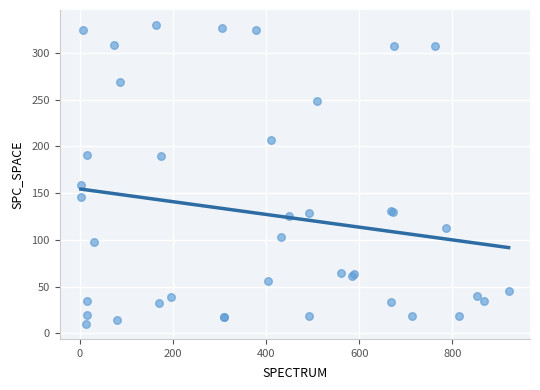

What Y value in the scatter plot is closest to 170?

159